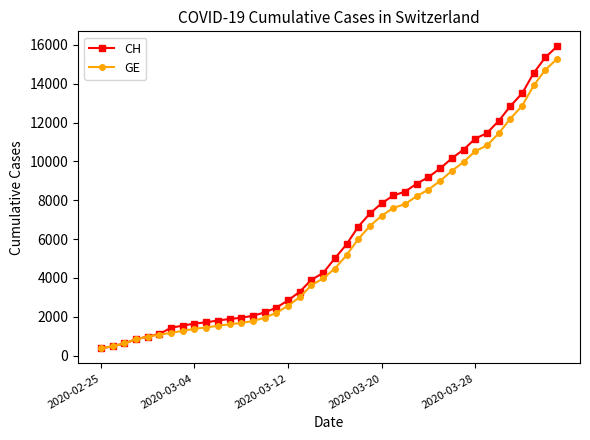

What is the value of the GE point at the 26th from the left?

7607